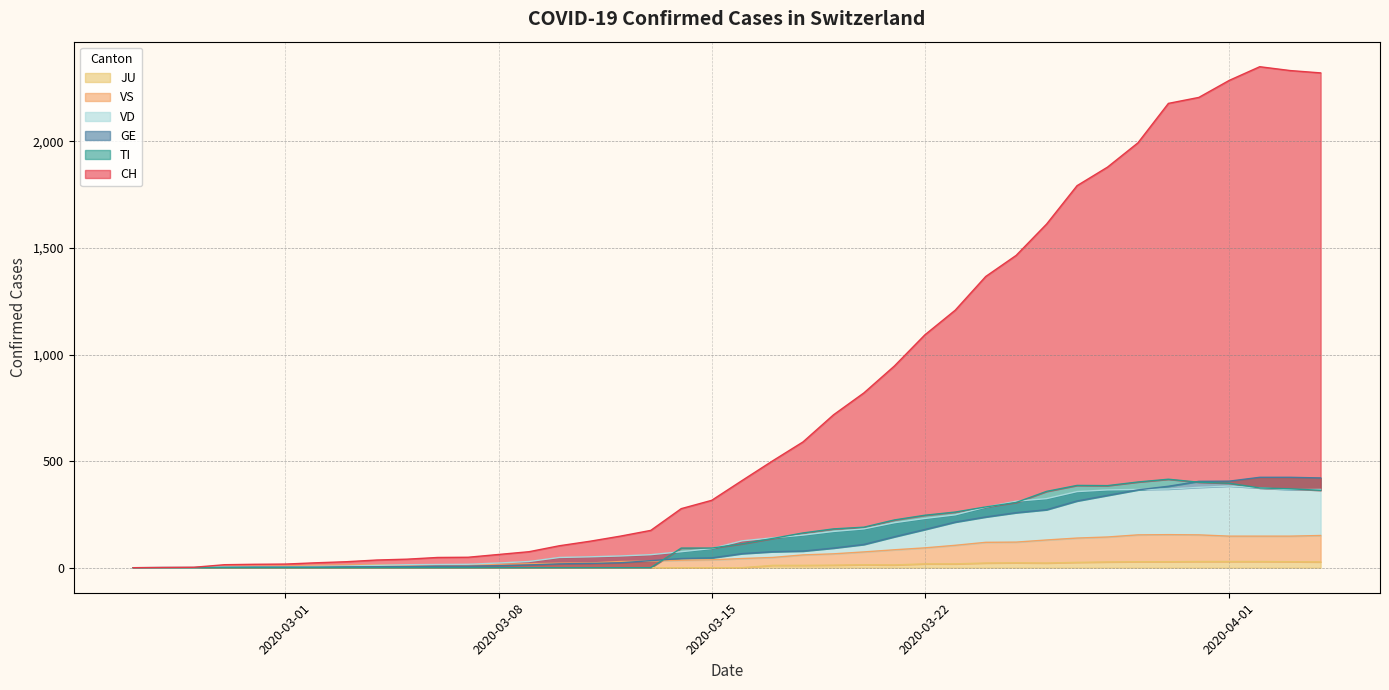

Which series has the widest spread of values?

CH